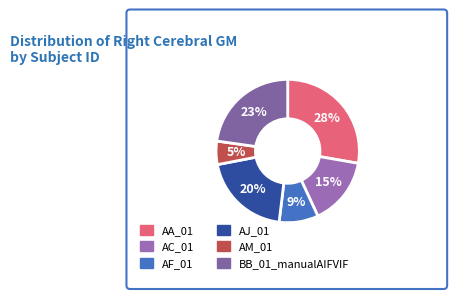

Which category has the biggest portion of the pie?

AA_01